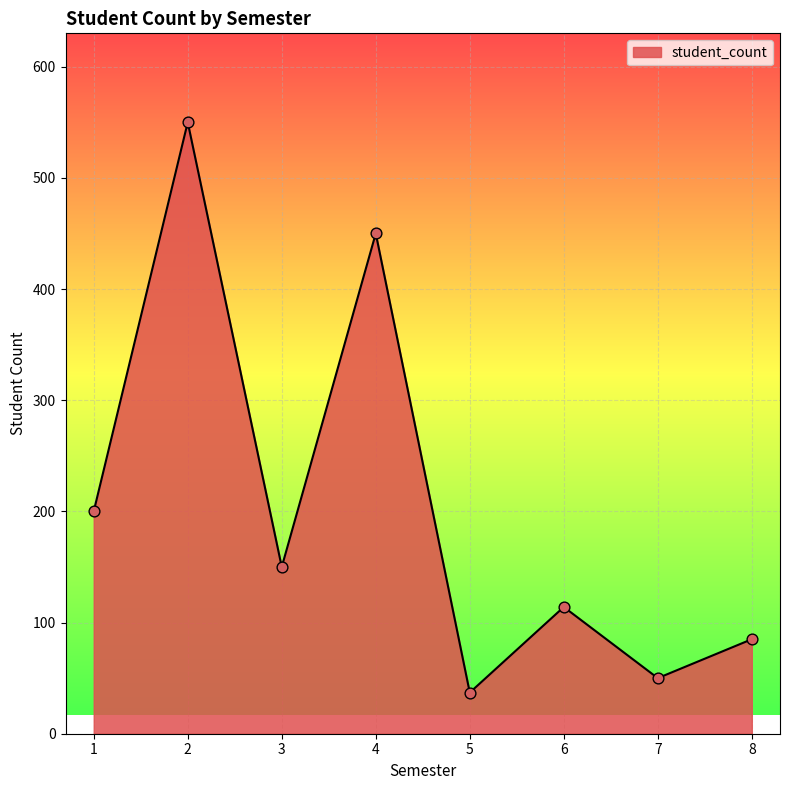

Which has a higher value, 1 or 2?

2